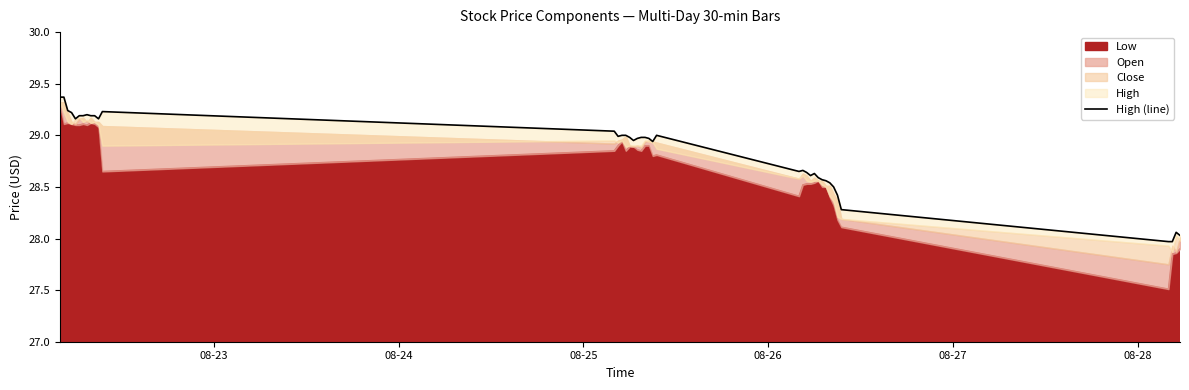

Reading left to right, transcribe all the data shown in this chart.

29.4	29.4	29.2	29.2	29.2	29.2	29.2	29.2	29.2	29.2	29.2	29.2	29.0	29.0	29.0	29.0	29.0	29.0	29.0	29.0	29.0	29.0	28.9	29.0	28.6	28.7	28.6	28.6	28.6	28.6	28.6	28.6	28.5	28.5	28.4	28.3	28.0	28.0	28.1	28.0